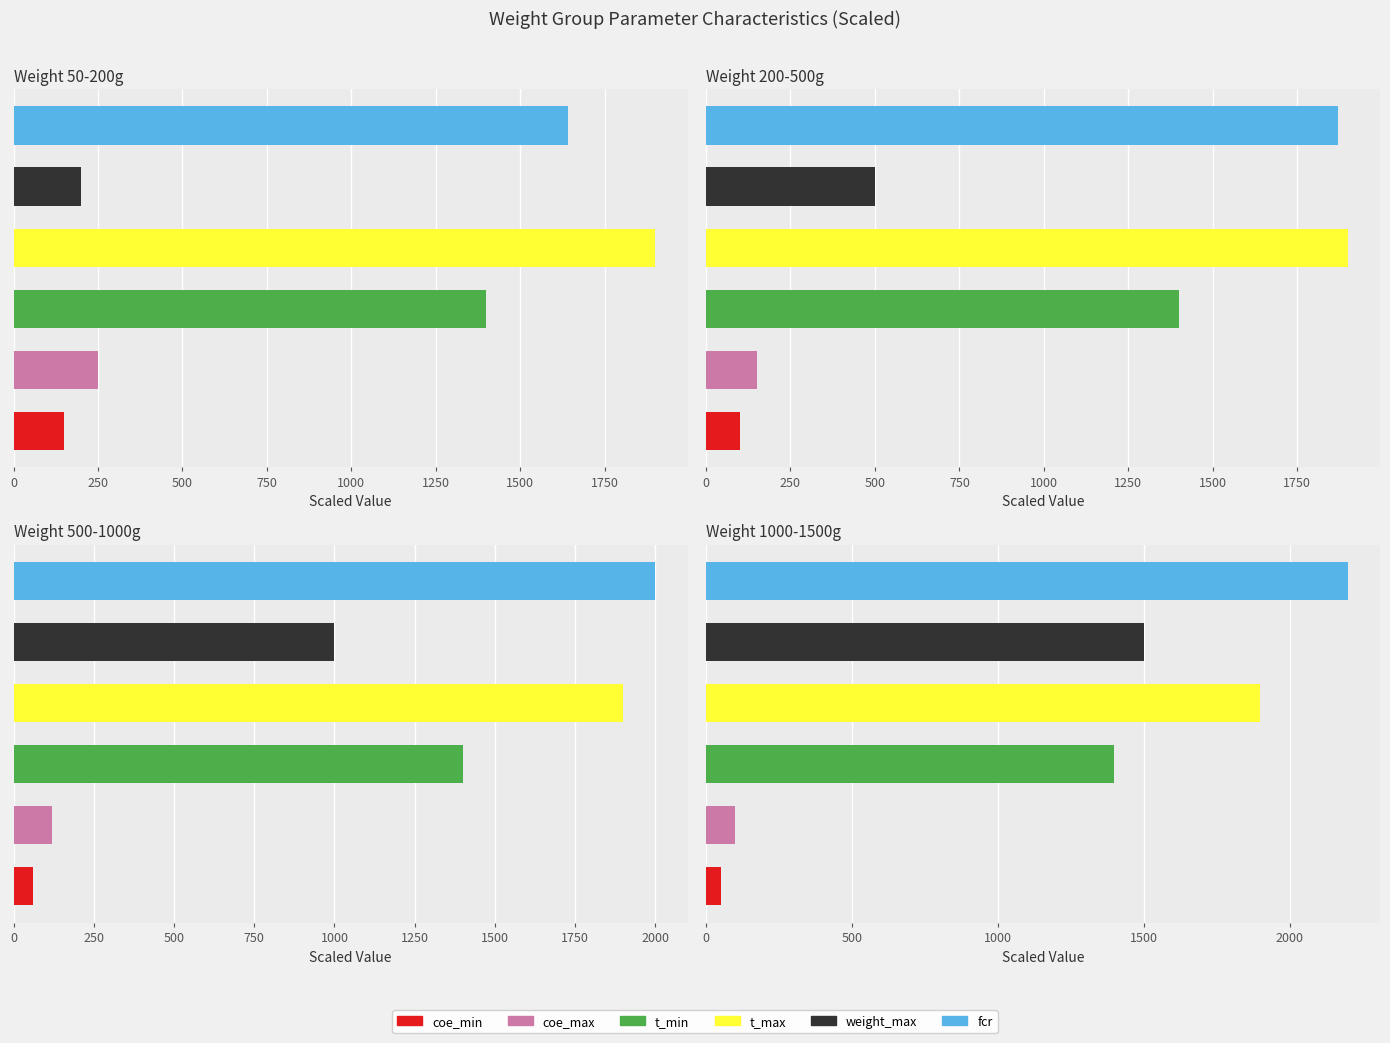

True or false: t_min has a value of 19.0 at 3.

False